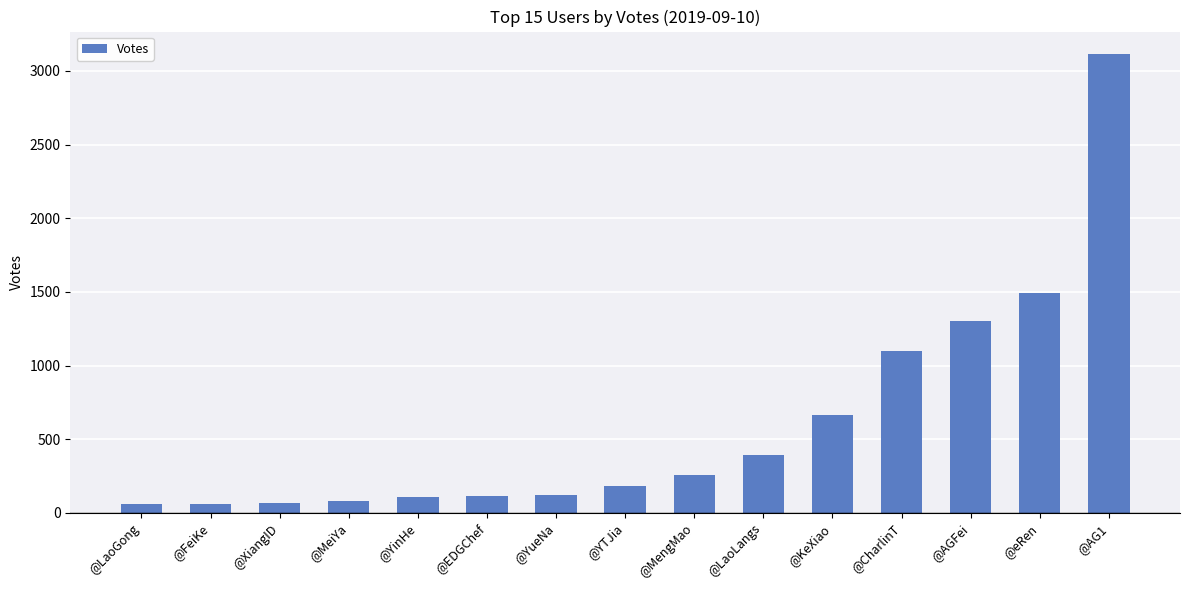

Does the chart contain stacked bars?

No